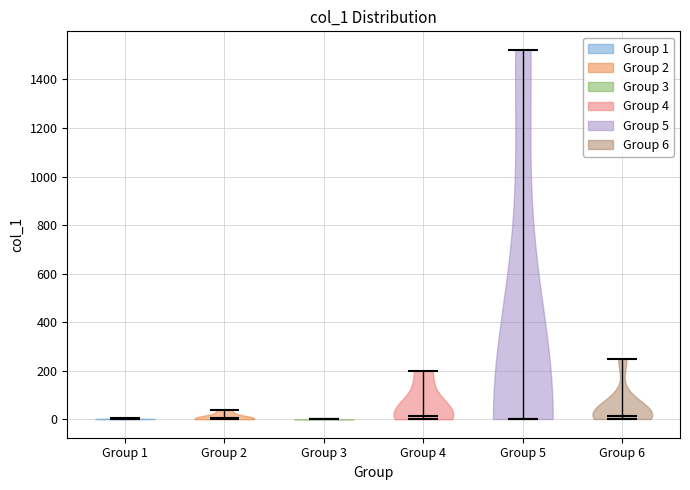

Where does the median line of the violin for Group 4 sit on the y-axis? The values are not printed on the chart, so give them approximately, as read against the axis.

20